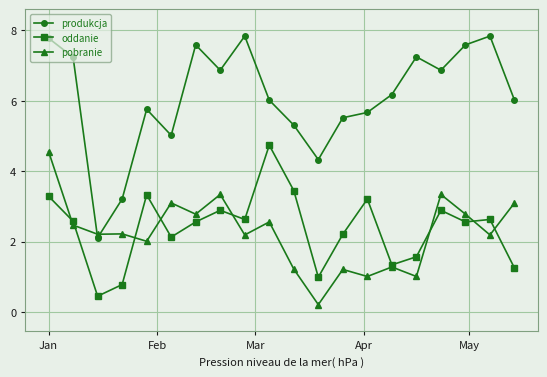

At how many categories does at least one series exceed 2?

20